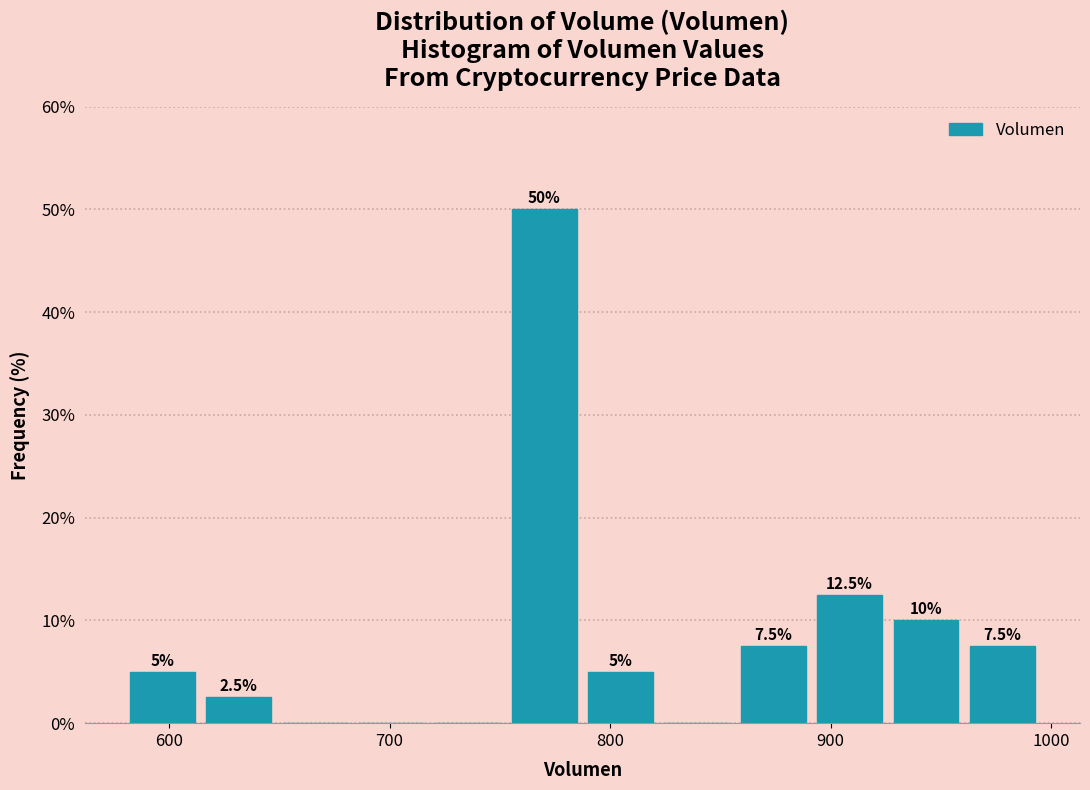

Around what value on the x-axis is the tallest bar? Give the approximate position of its centre, as read against the axis.

770